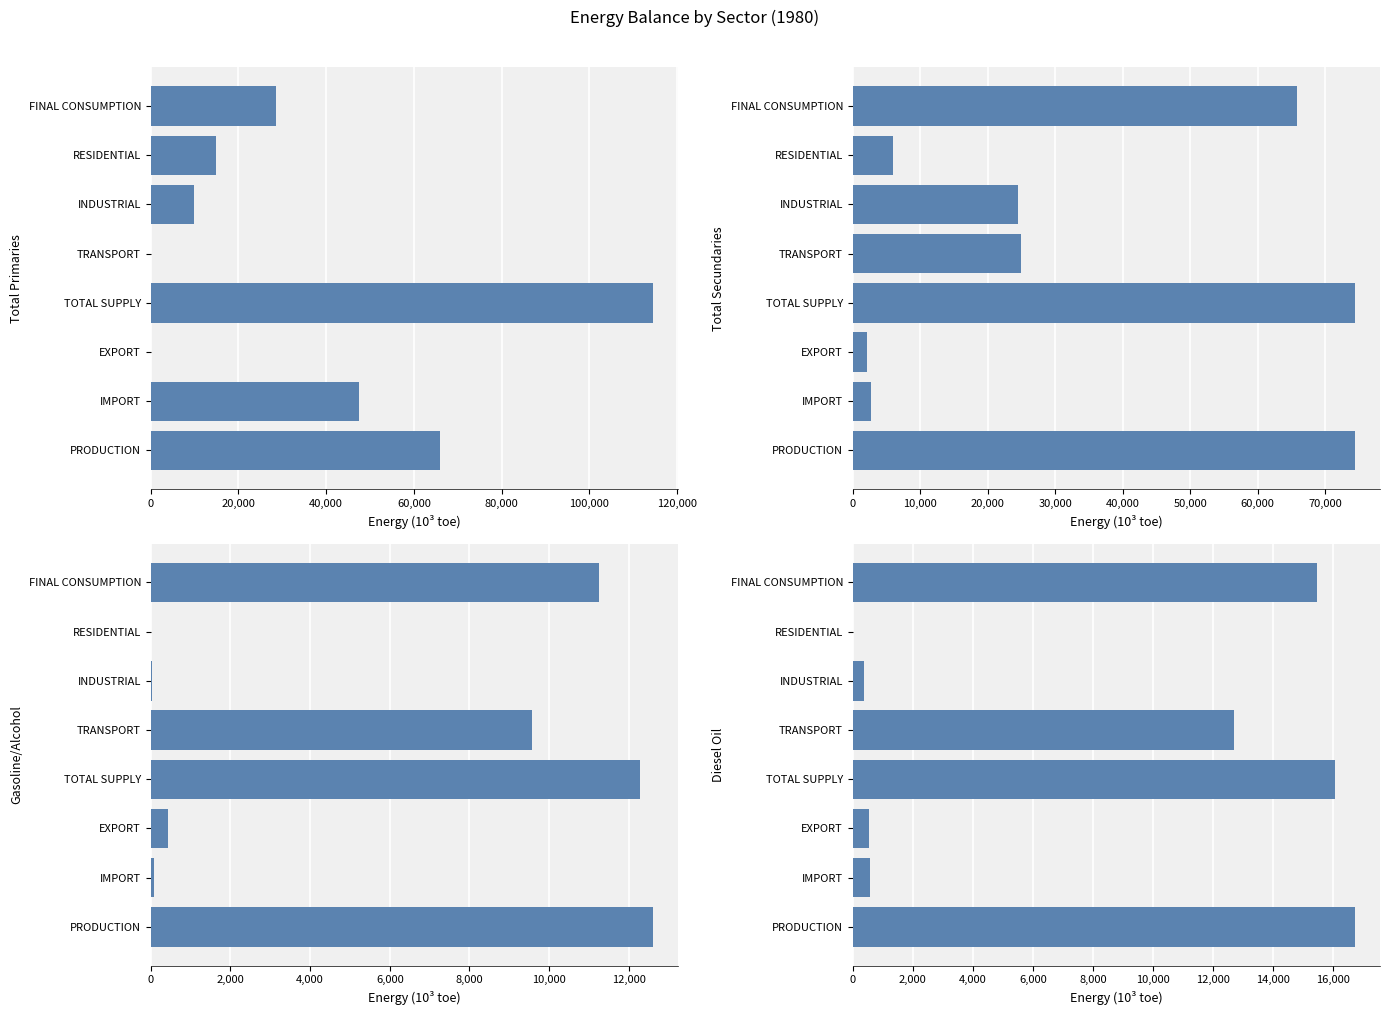

How many bars are there in total?

32